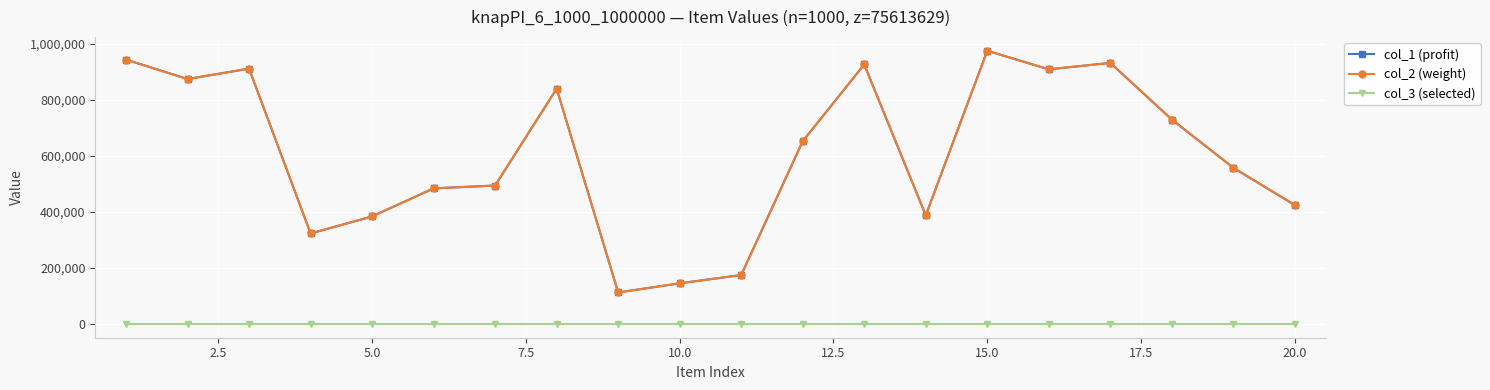

At how many categories does at least one series exceed 265771?

17